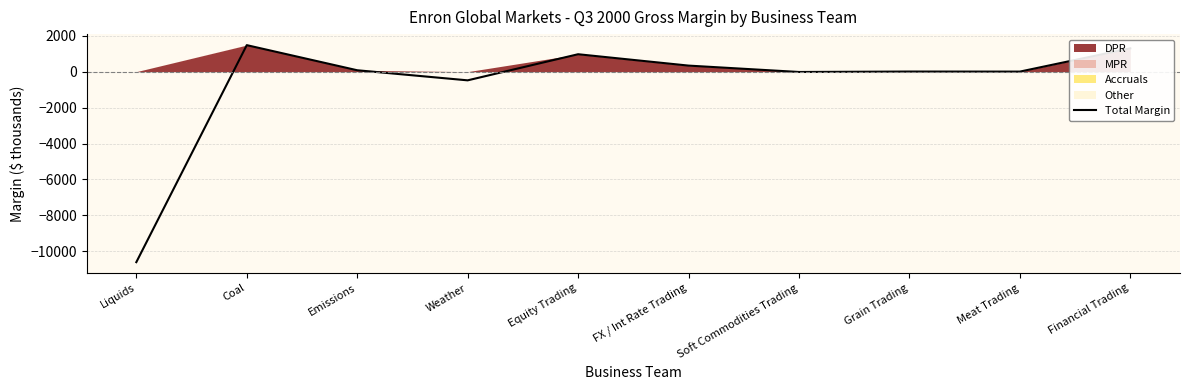

Does the chart display data point markers on the line(s)?

No